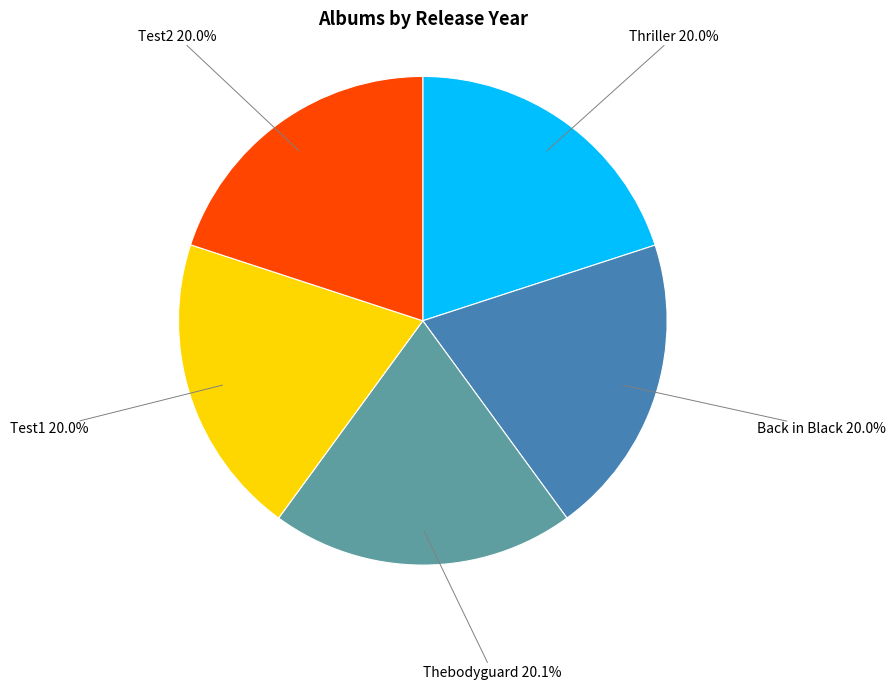

Is there a majority slice in this chart?

No